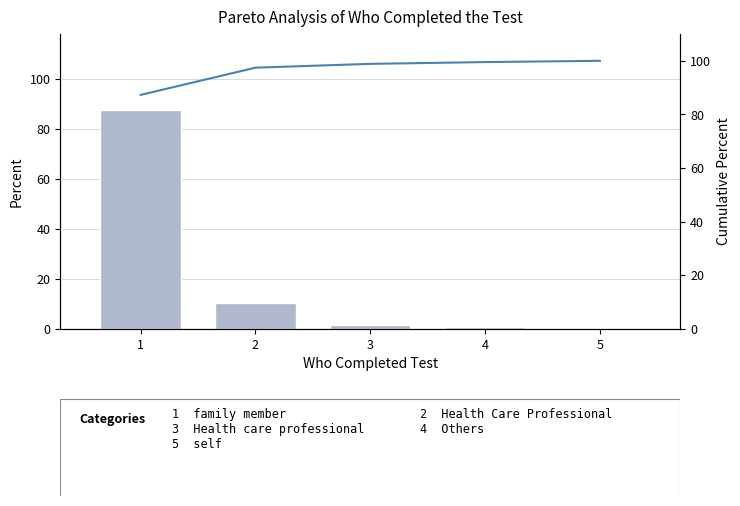

Which series has the largest range (max minus min)?

Percent